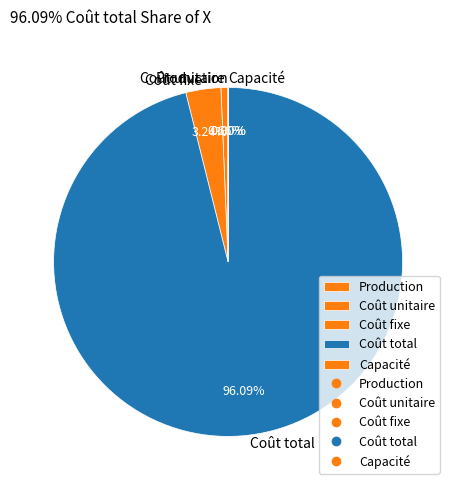

Which slice is the largest?

Coût total